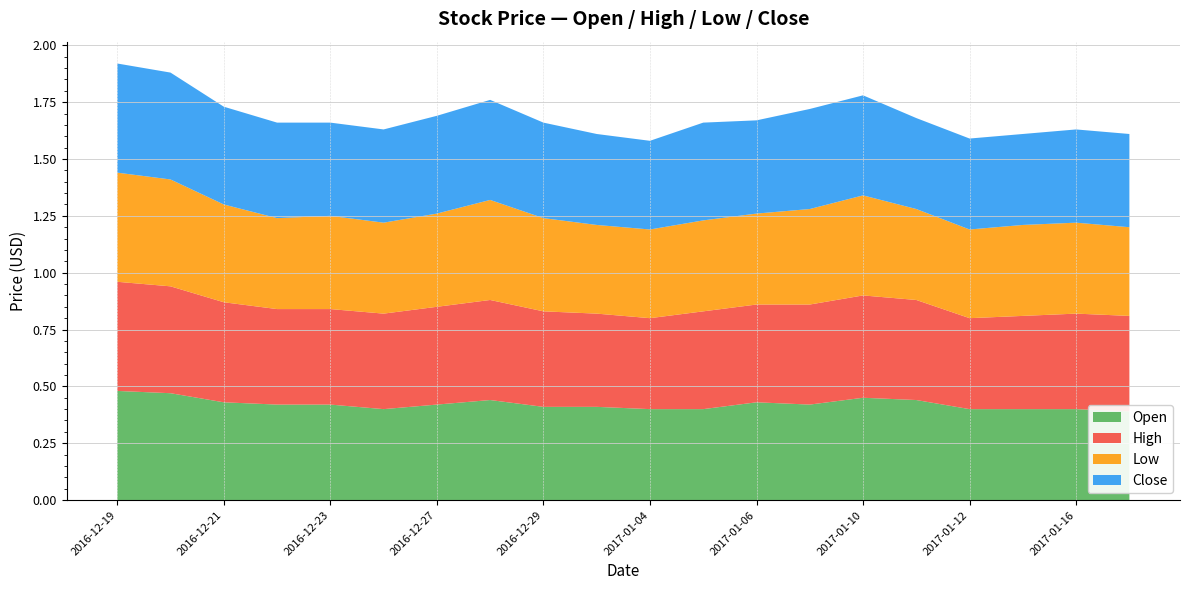

Reading right to left, extract all data points from this chart.

Open: 0.4	0.4	0.4	0.4	0.4	0.5	0.4	0.4	0.4	0.4	0.4	0.4	0.4	0.4	0.4	0.4	0.4	0.4	0.5	0.5
High: 0.4	0.4	0.4	0.4	0.4	0.5	0.4	0.4	0.4	0.4	0.4	0.4	0.4	0.4	0.4	0.4	0.4	0.4	0.5	0.5
Low: 0.4	0.4	0.4	0.4	0.4	0.4	0.4	0.4	0.4	0.4	0.4	0.4	0.4	0.4	0.4	0.4	0.4	0.4	0.5	0.5
Close: 0.4	0.4	0.4	0.4	0.4	0.4	0.4	0.4	0.4	0.4	0.4	0.4	0.4	0.4	0.4	0.4	0.4	0.4	0.5	0.5